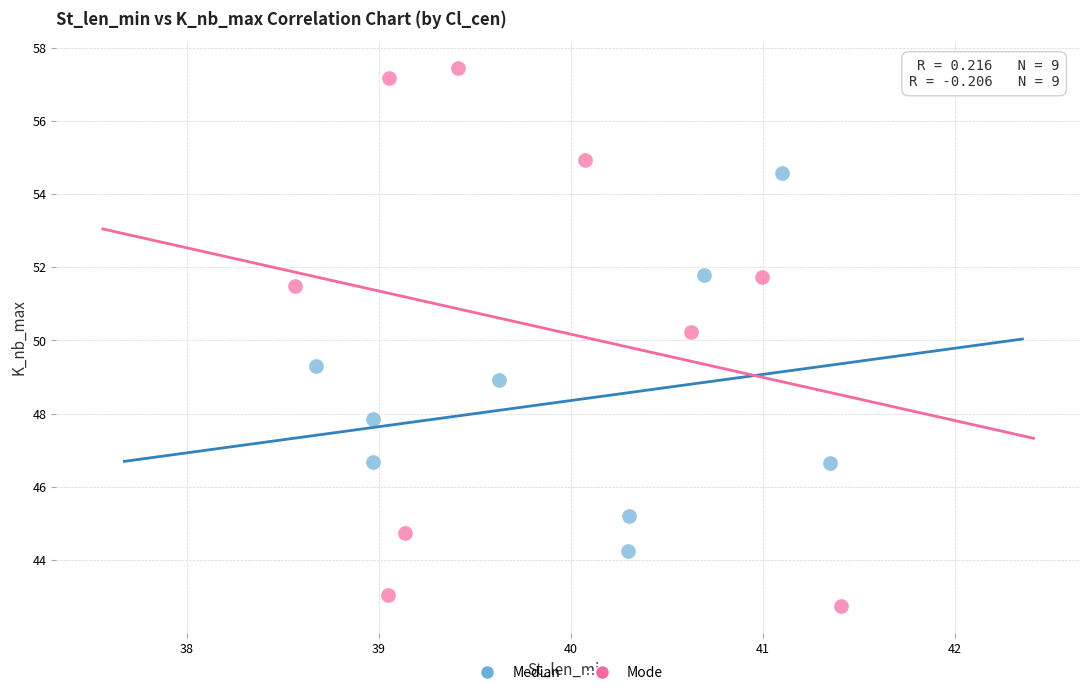

What are all the series names shown in the legend?

Median, Mode